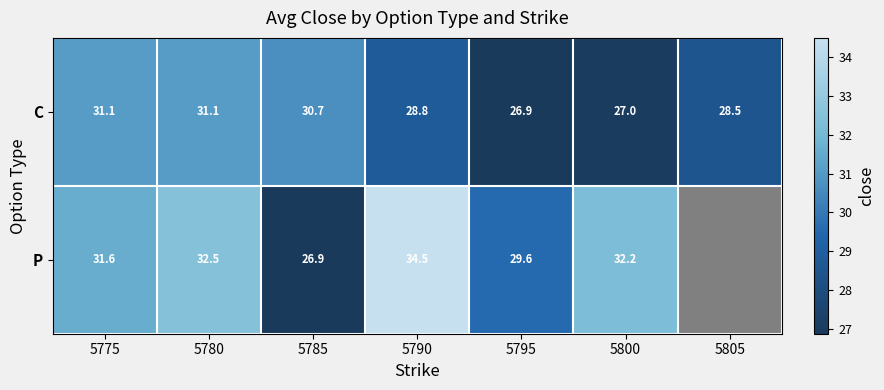

Is it true that C equals 41.9 at 5780?

False